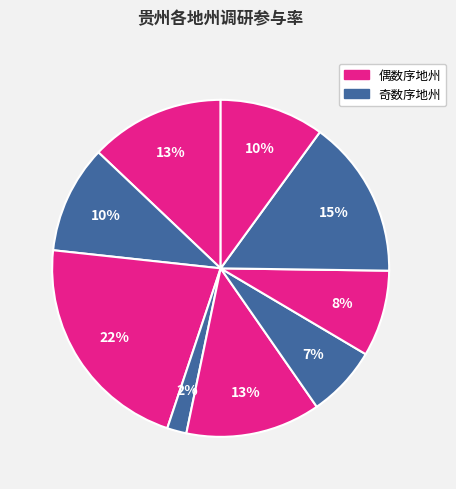

How many segments does this pie chart have?

9